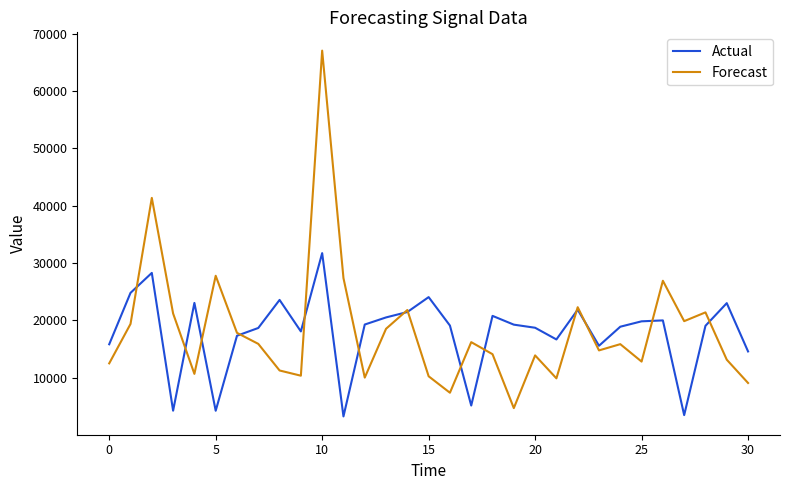

What is the greatest value displayed?

67040